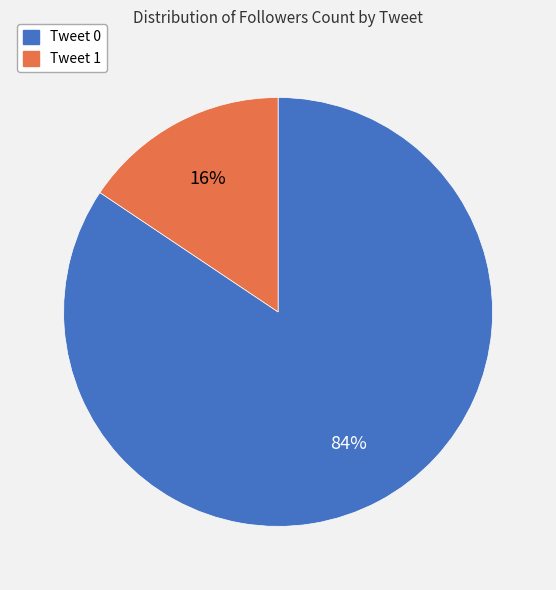

Which category has the smallest portion of the pie?

Tweet 1